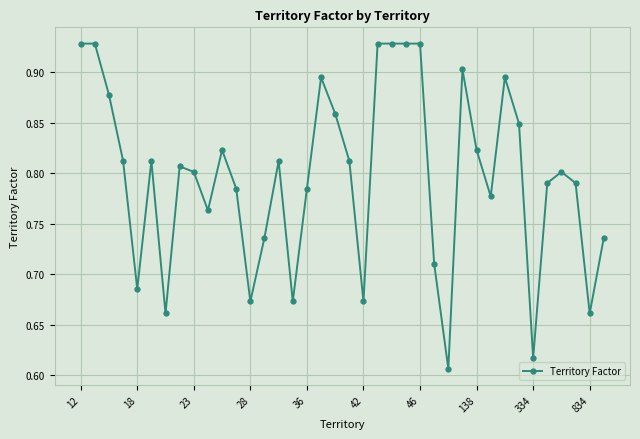

Count the values in the range 0 to 1.

38